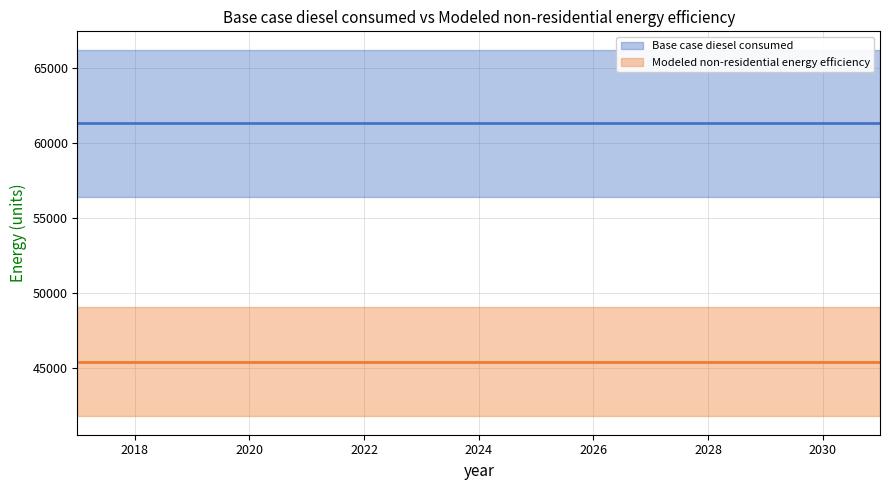

Is this an area chart (filled region under the line)?

No